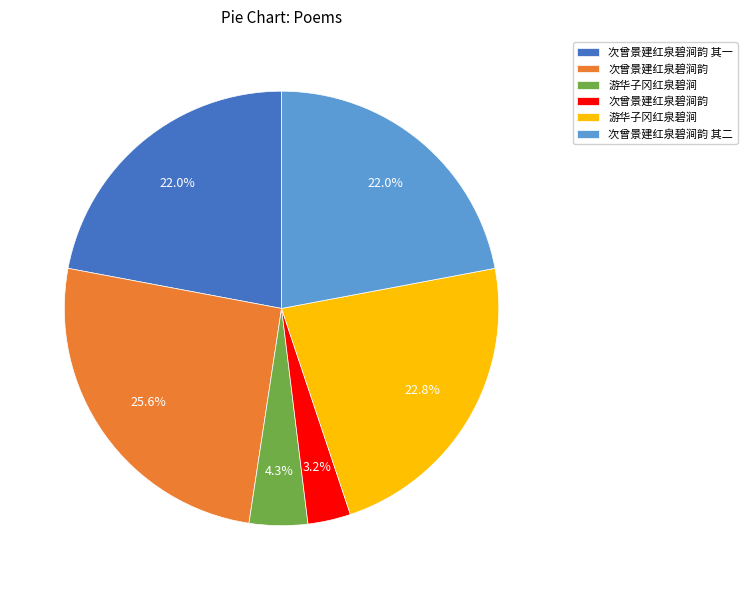

Is there any slice that represents more than half of the pie?

No